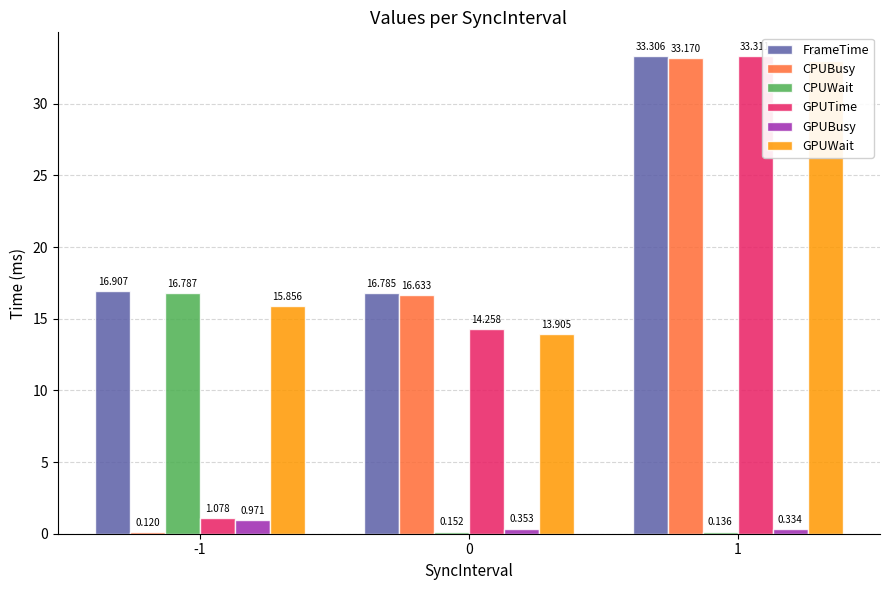

Between -1 and 0, which series saw the biggest shift?

CPUWait